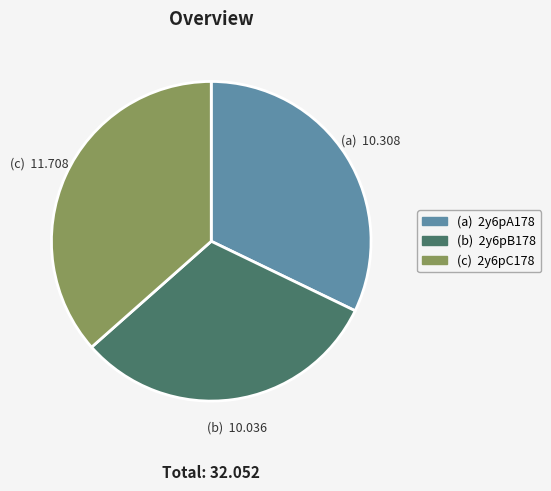

Is there any slice that represents more than half of the pie?

No